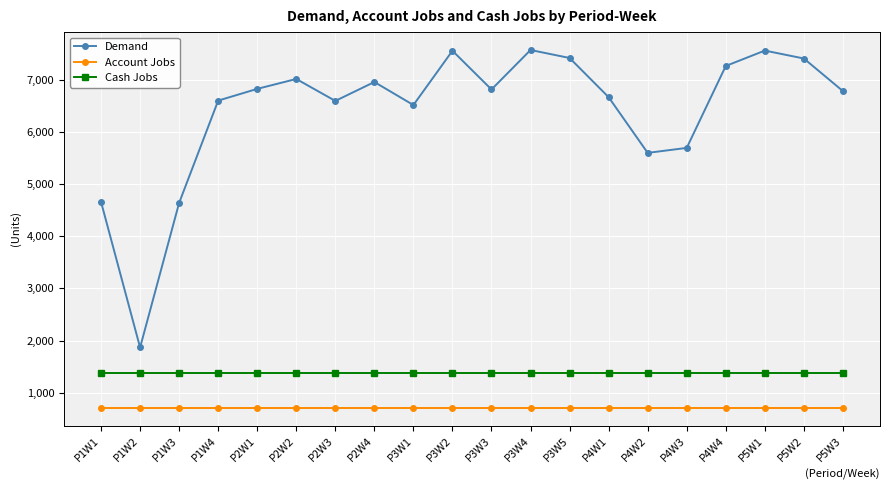

What are all the series names shown in the legend?

Demand, Account Jobs, Cash Jobs